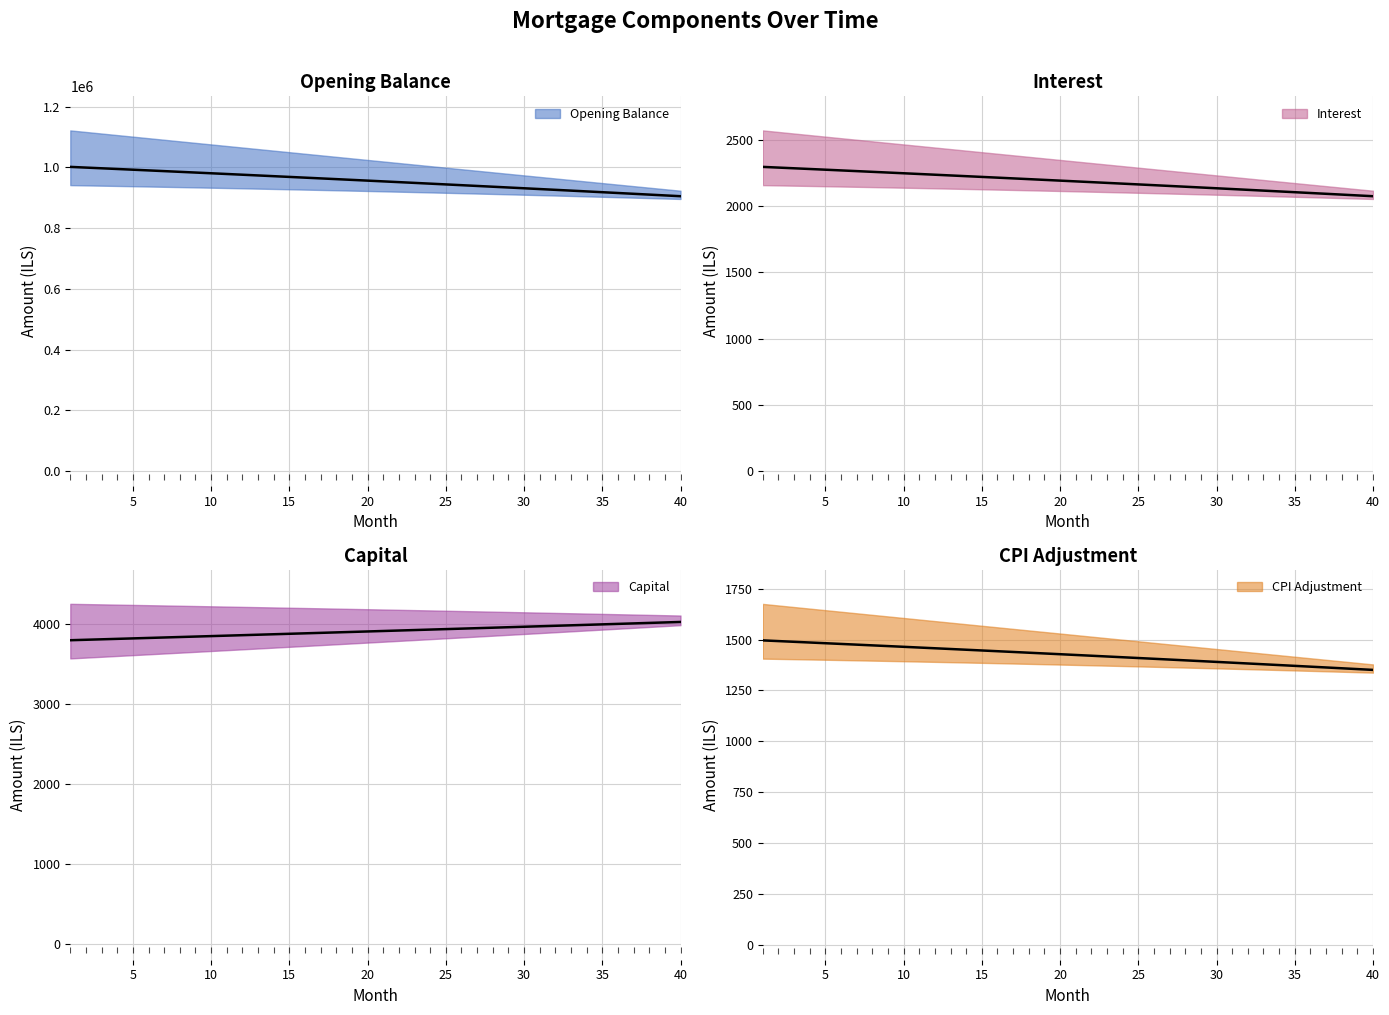

Which series has the largest total across all categories?

opening_balance